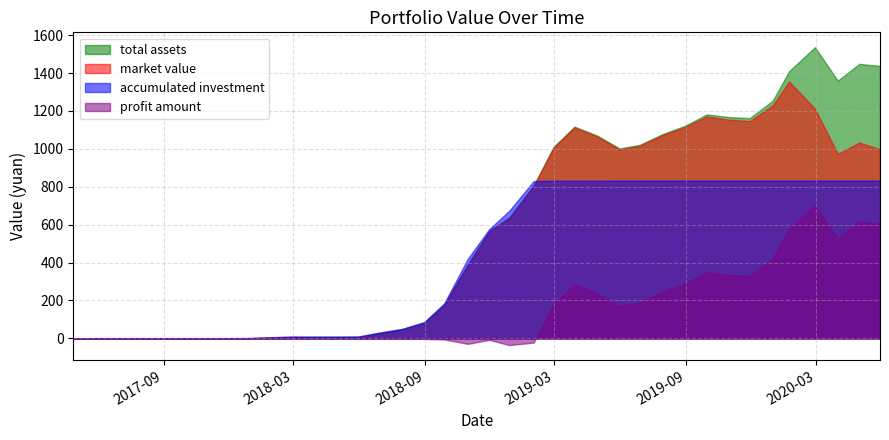

List the series in order of their peak value, highest first.

total assets, market value, accumulated investment, profit amount